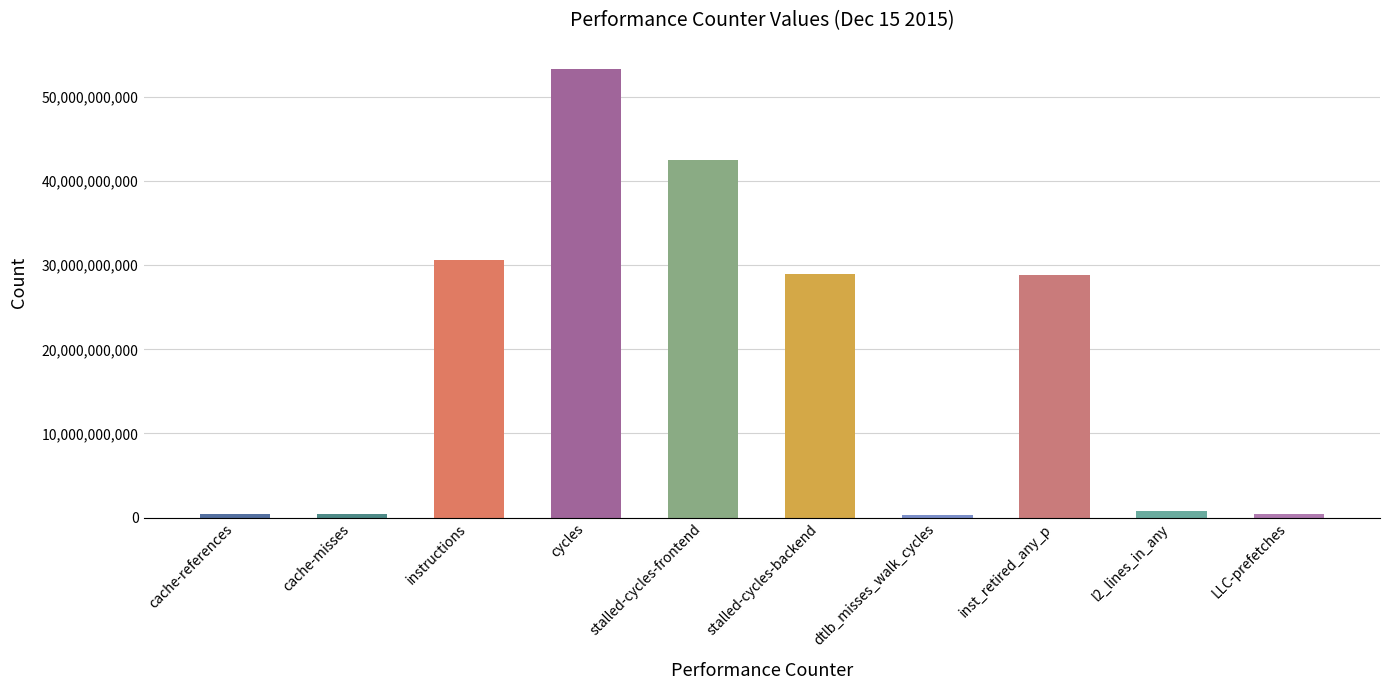

How many series are shown in this chart?

1